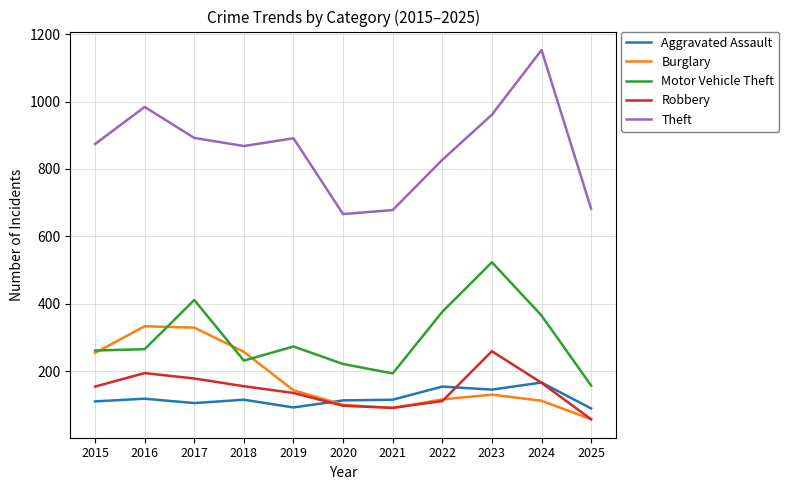

What is the difference between the Robbery values at 2021 and 2022?

20